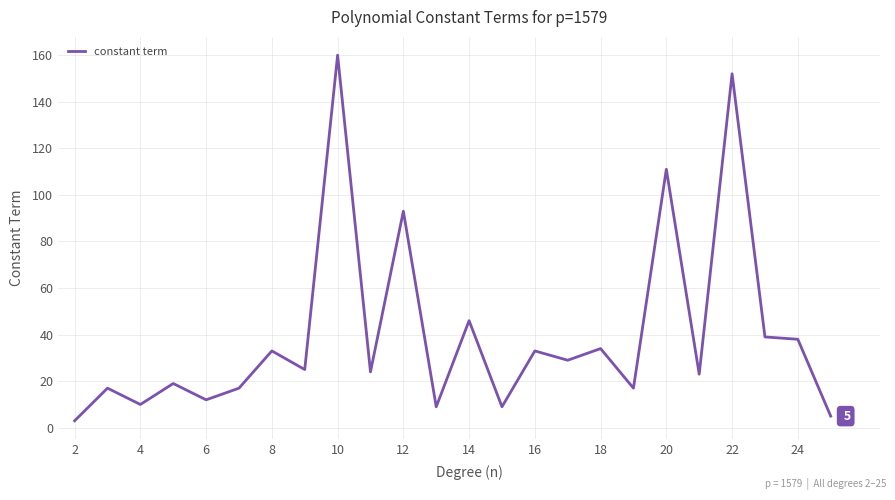

What is the greatest value displayed?

160